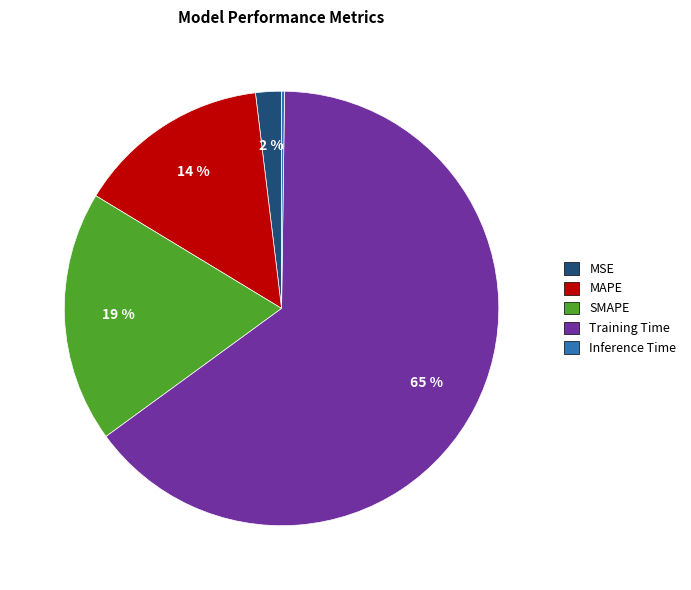

To the nearest percent, what is the difference between the largest and smallest slice percentages?

65%